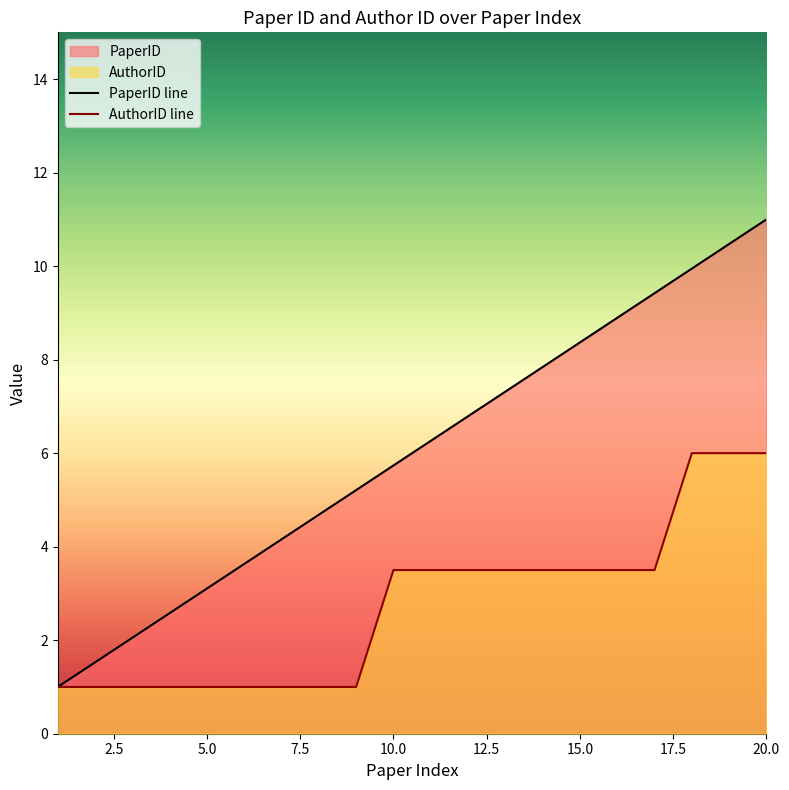

What value does the AuthorID series have at 12?

3.5